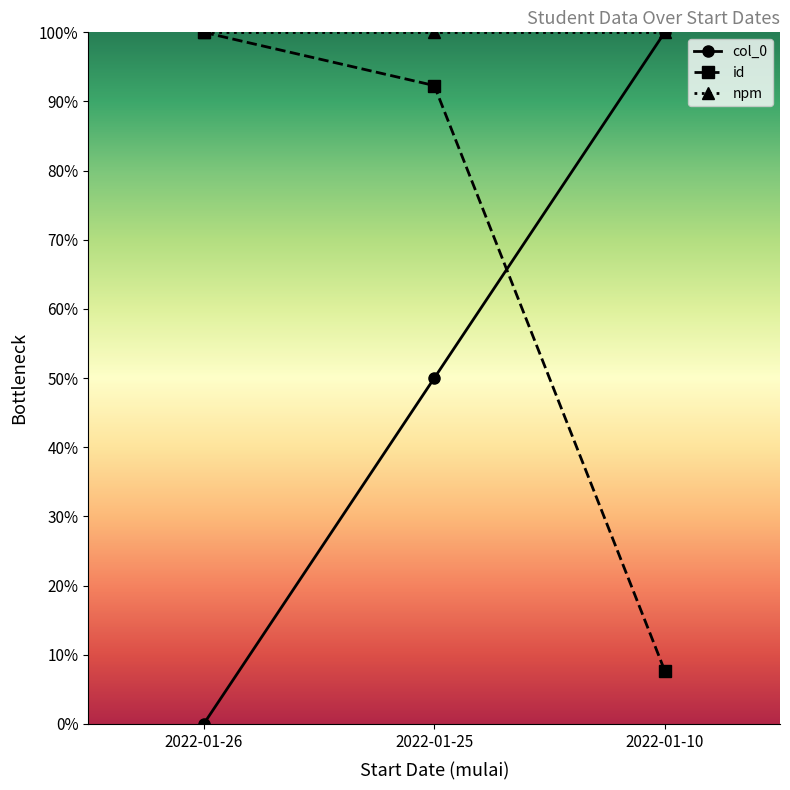

Does the chart have visible grid lines?

No